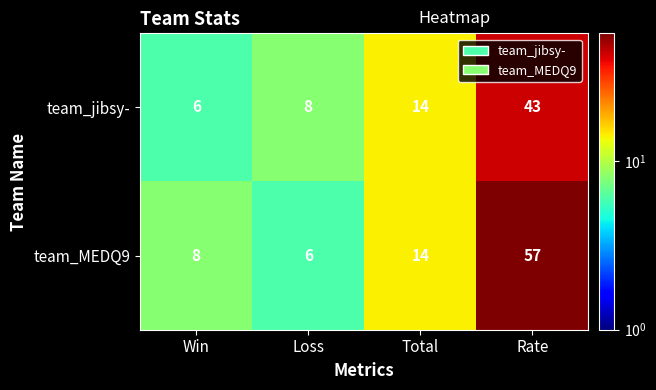

The value of team_jibsy- at Total is 14. True or false?

True